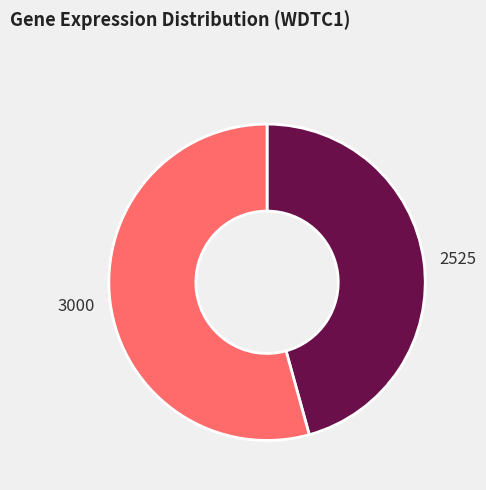

Combined, do 3000 and 2525 account for over 50%?

Yes